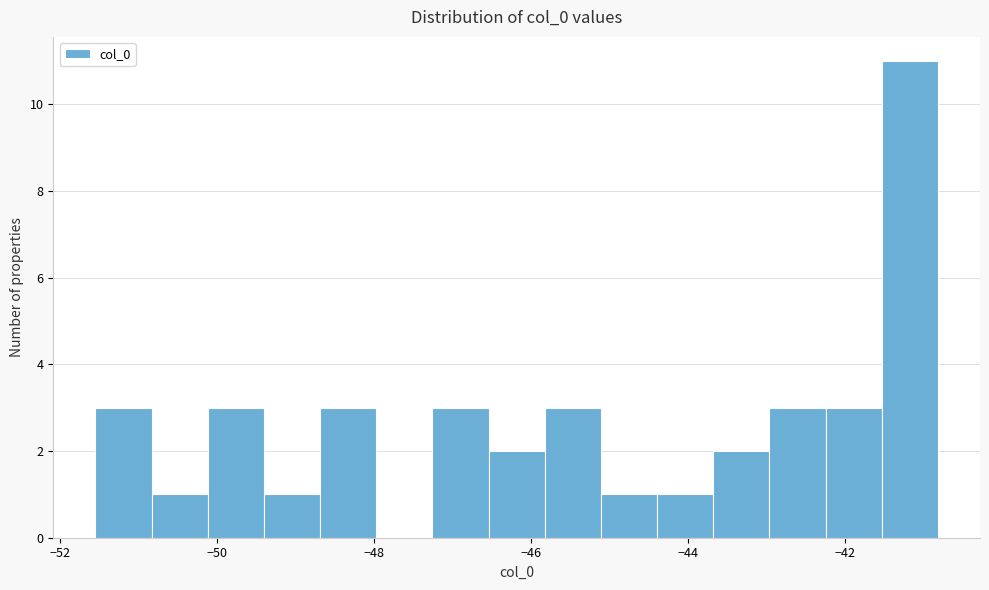

Around what value on the x-axis is the tallest bar? Give the approximate position of its centre, as read against the axis.

-41.2